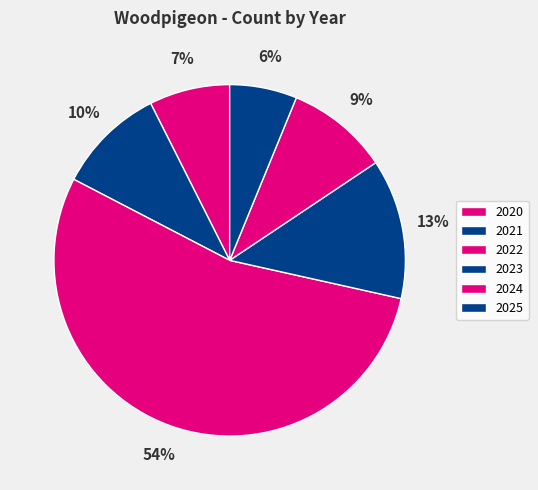

To the nearest percent, what is the combined percentage of 2021 and 2024?

19%